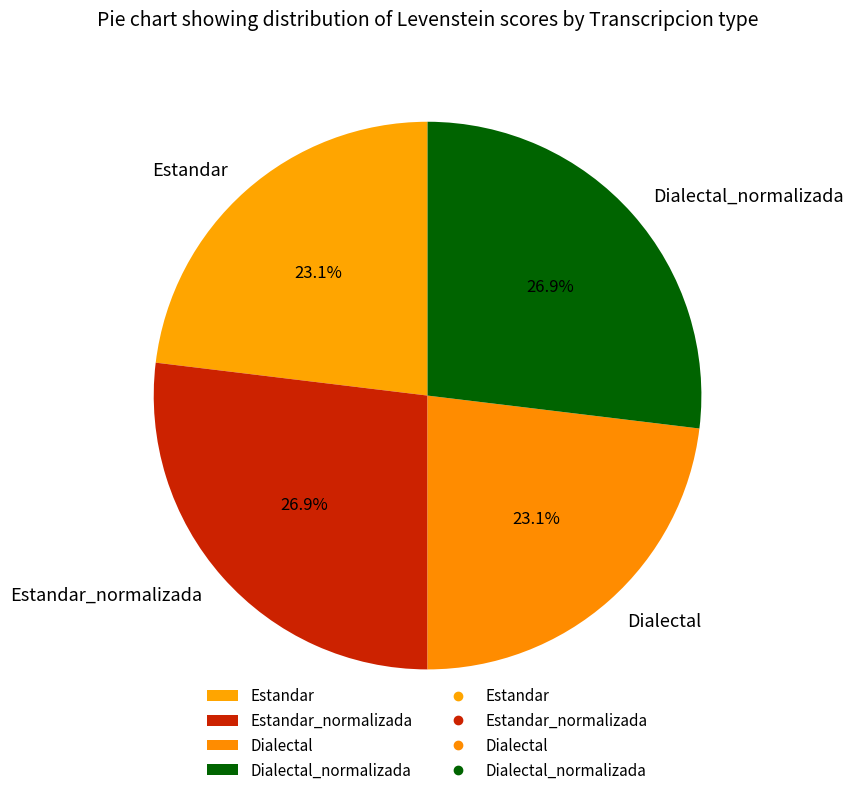

To the nearest percent, what is the difference between the largest and smallest slice percentages?

4%